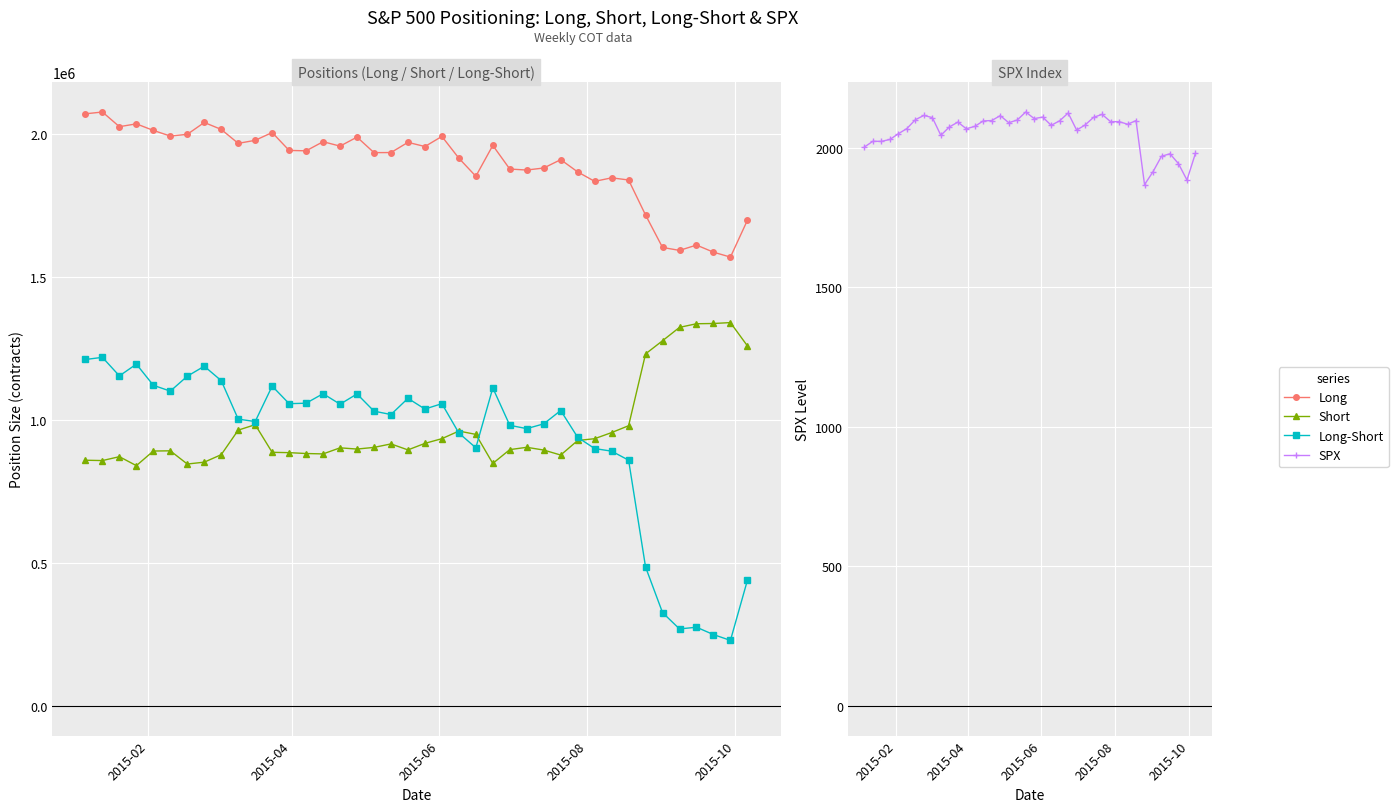

How many values in the Short series exceed 904707?

19